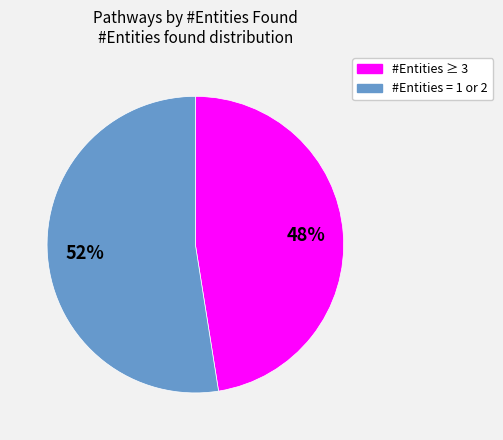

To the nearest percent, what is the average slice percentage?

50%